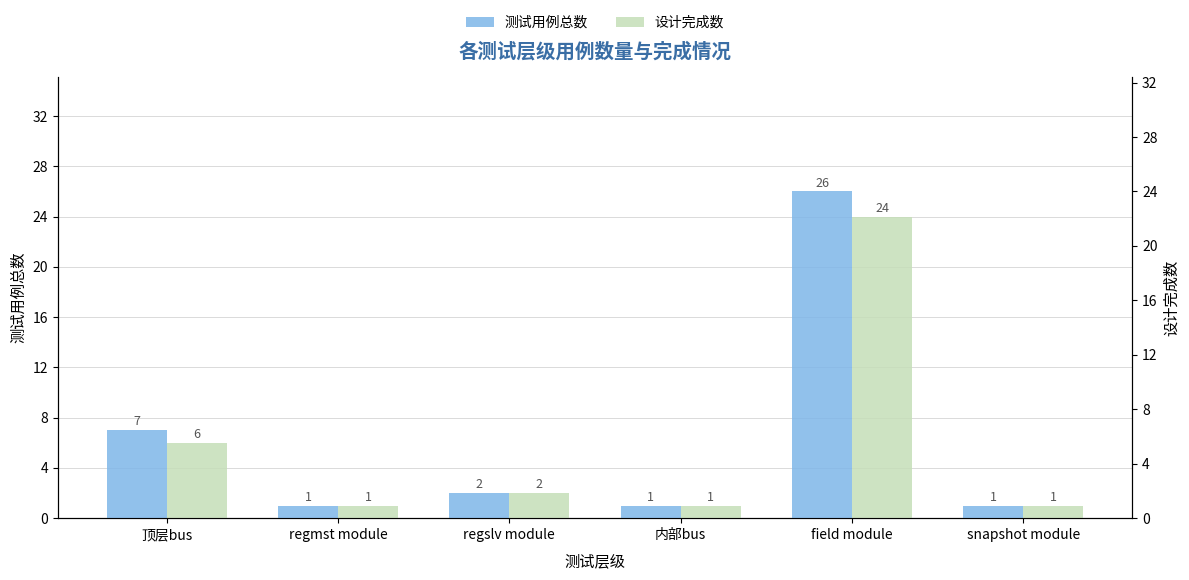

What are all the series names shown in the legend?

测试用例总数, 设计完成数